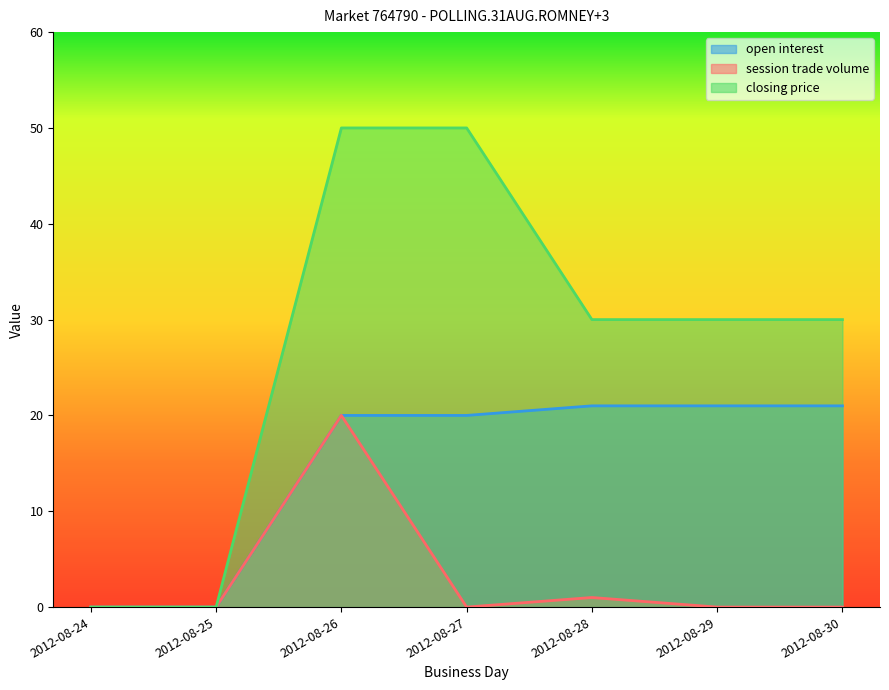

List the series in order of their overall mean, highest first.

closing price, open interest, session trade volume